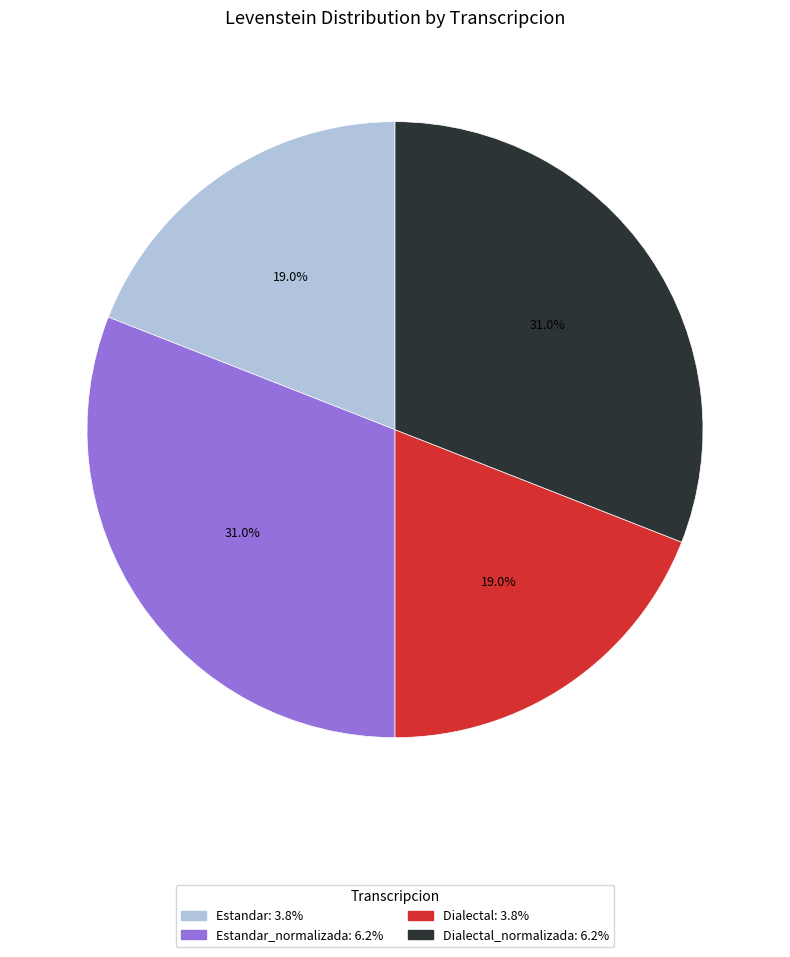

Does any single category account for the majority?

No